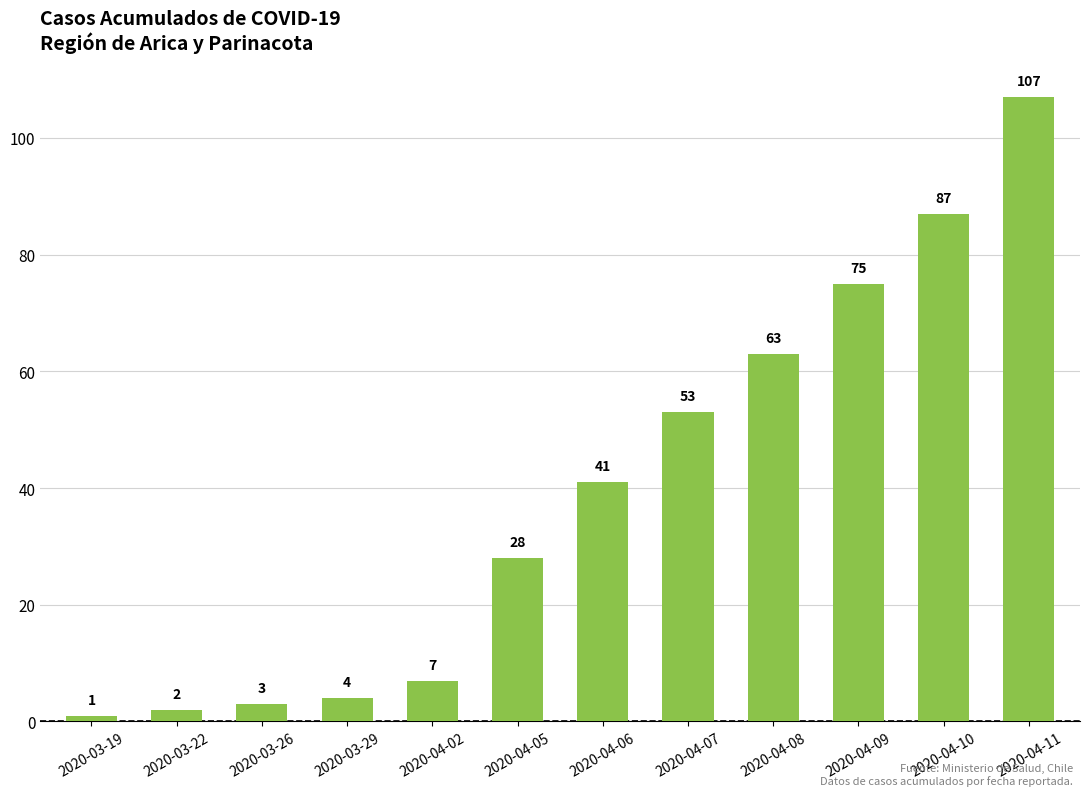

What is the value of the 1st bar from the left?

1